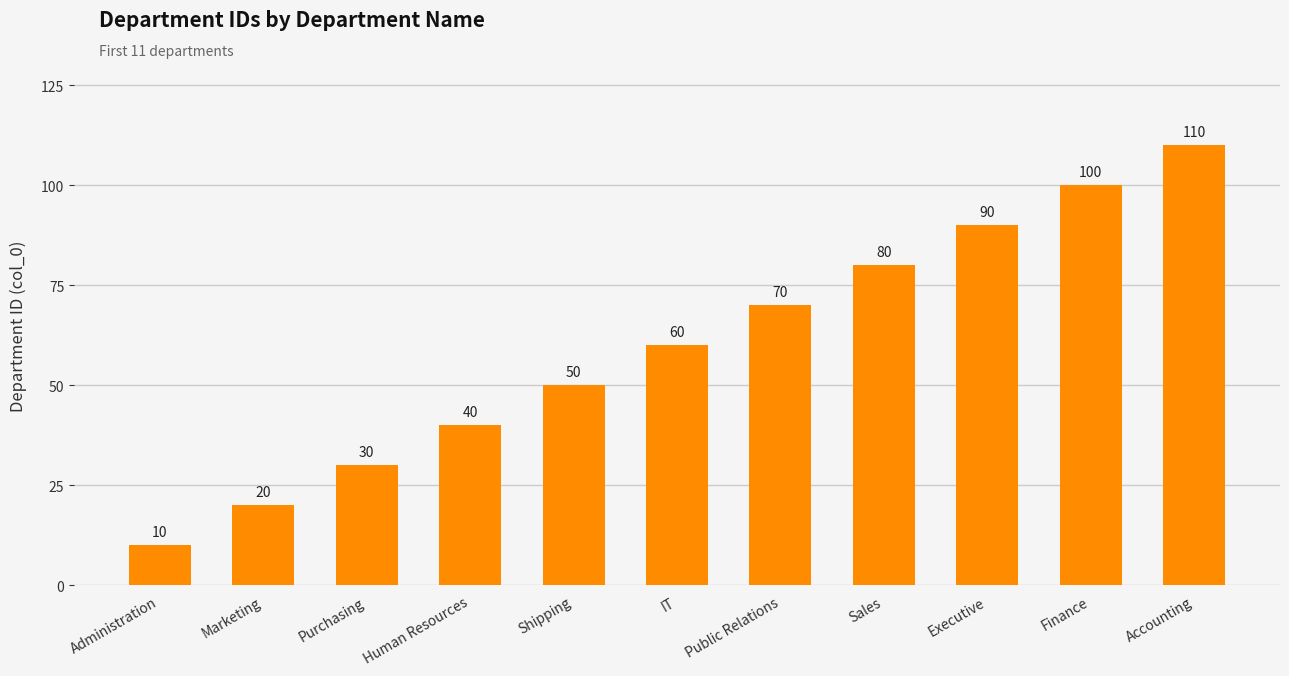

Rank the categories by value from highest to lowest.

Accounting, Finance, Executive, Sales, Public Relations, IT, Shipping, Human Resources, Purchasing, Marketing, Administration